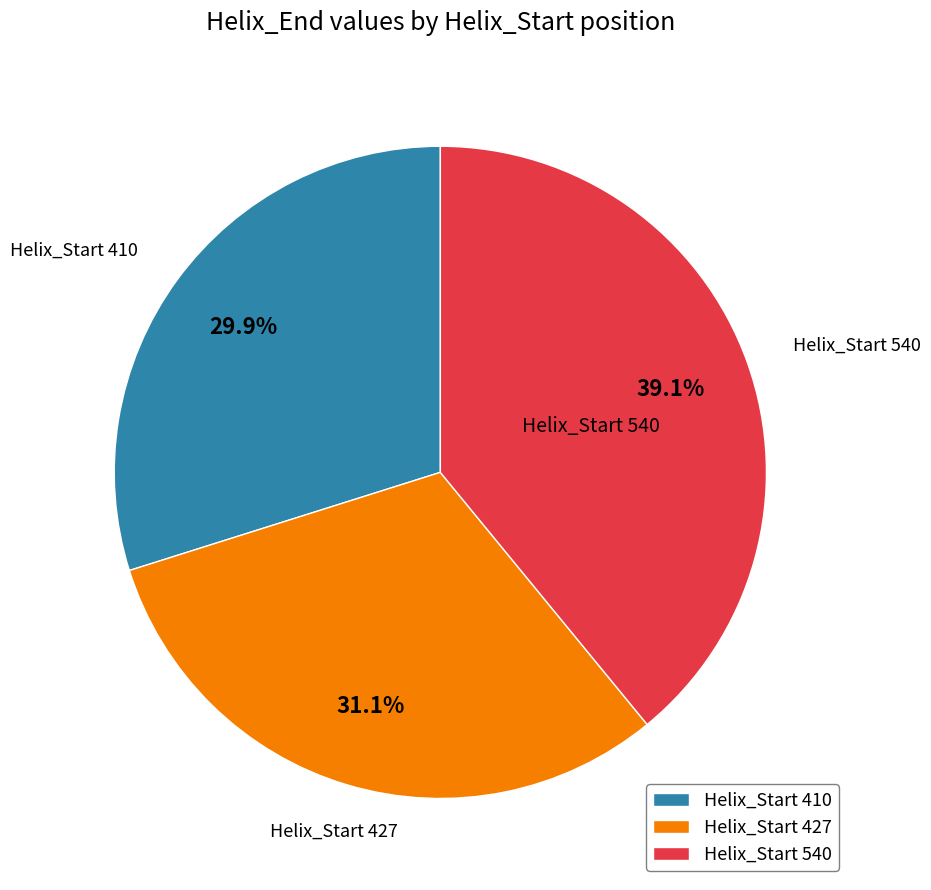

What is the largest slice in the pie chart?

Helix_Start 540